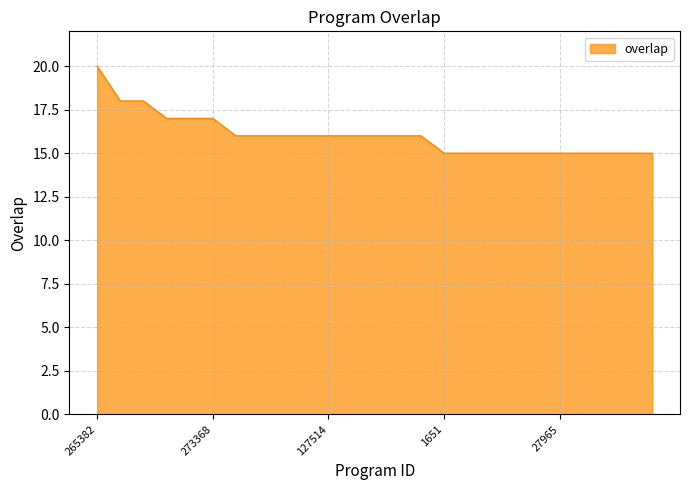

What is the maximum value shown in the chart?

20